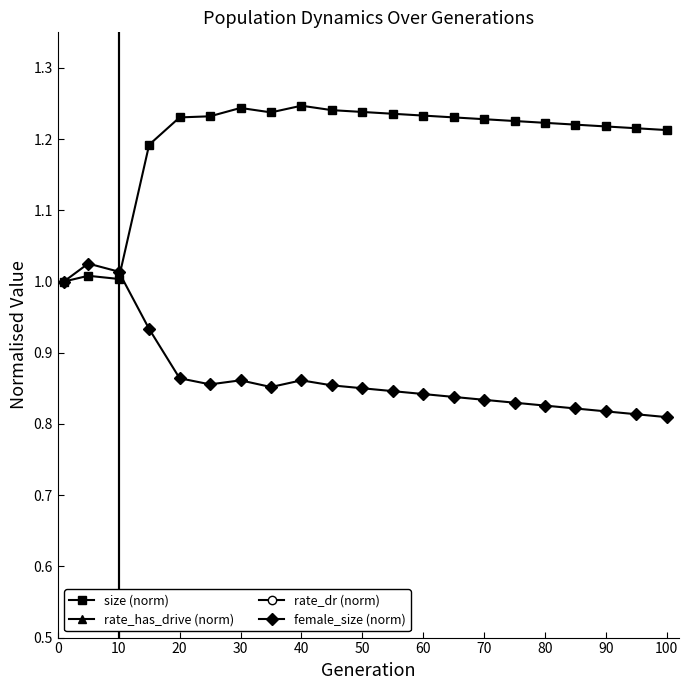

True or false: female_size (norm) has a value of 1.1 at 70.

False